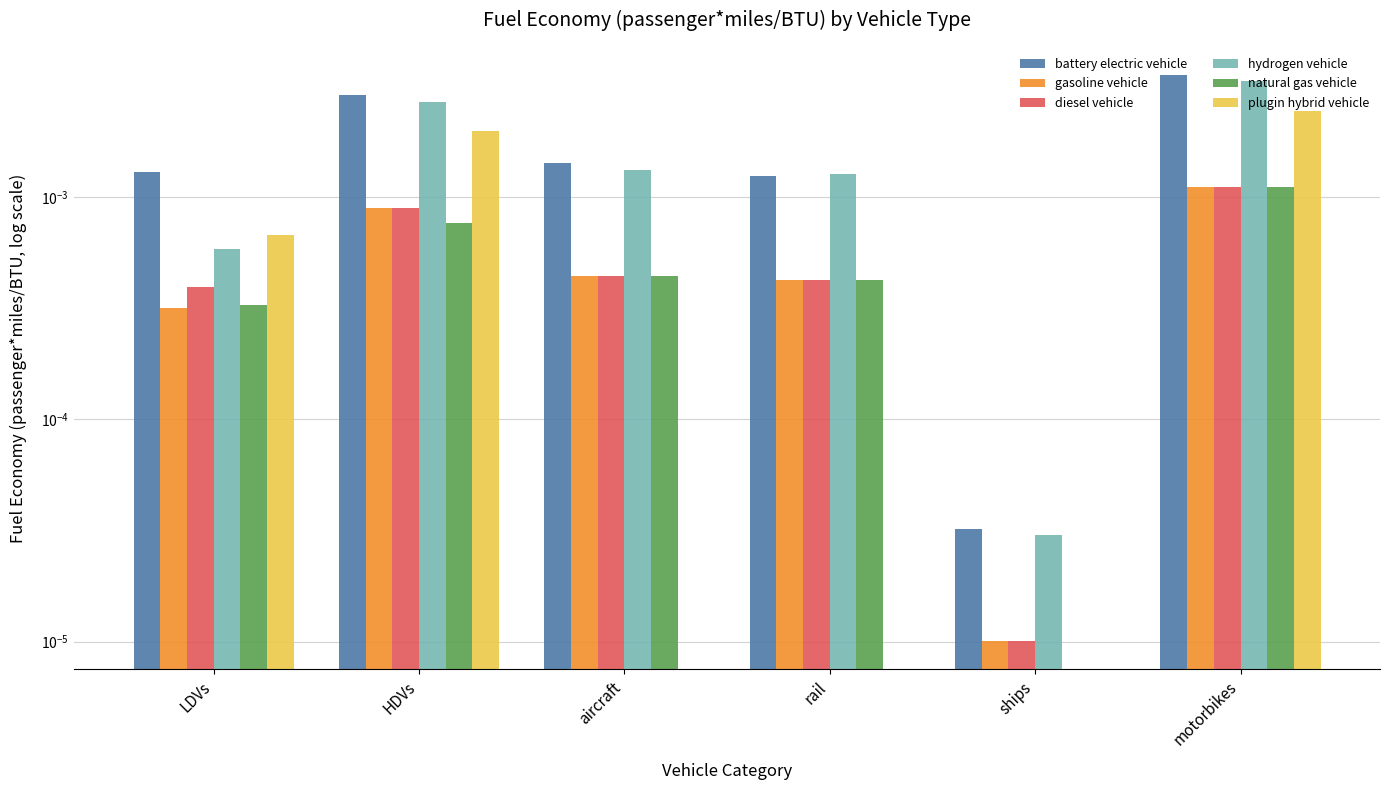

What position from the left is aircraft?

3